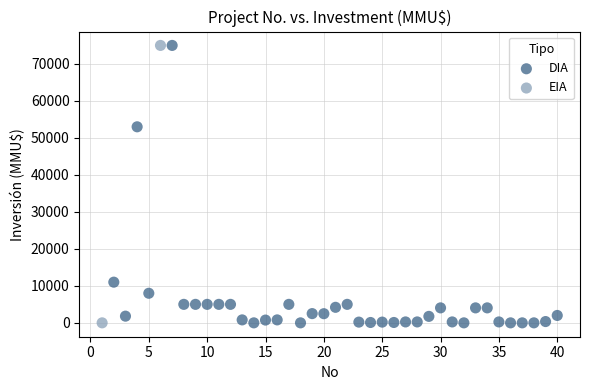

What are all the series names shown in the legend?

DIA, EIA